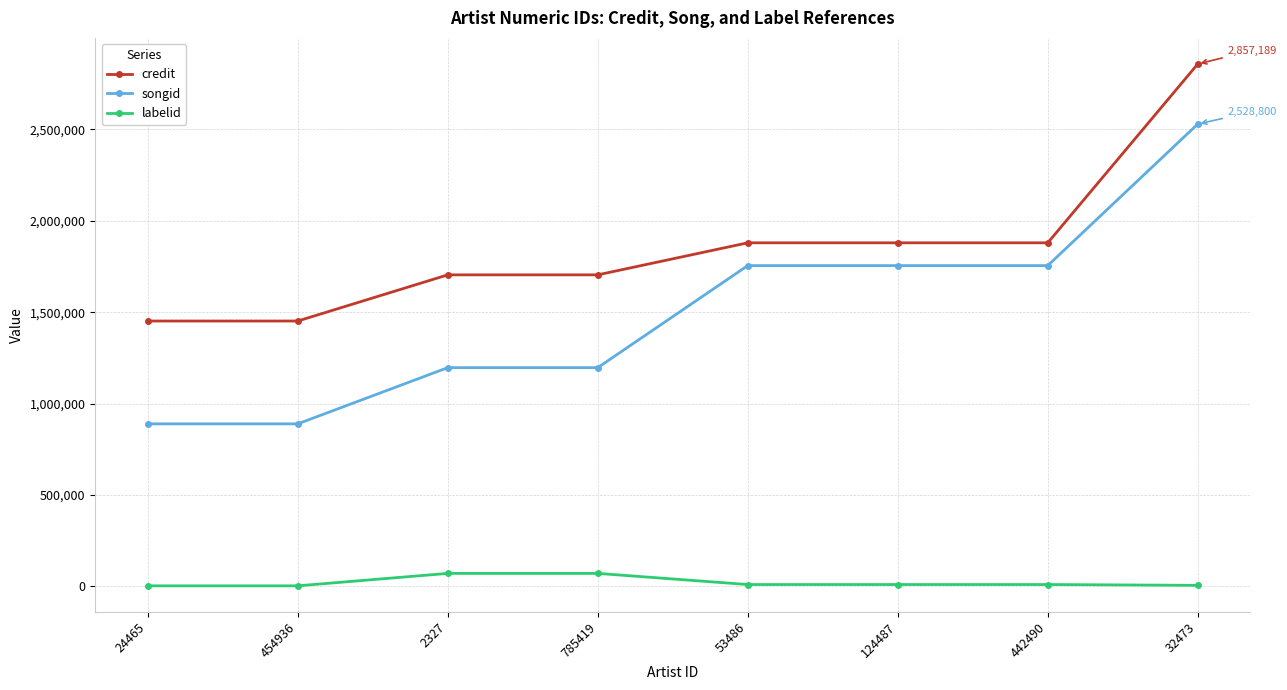

Rank the series by their average value, from highest to lowest.

credit, songid, labelid